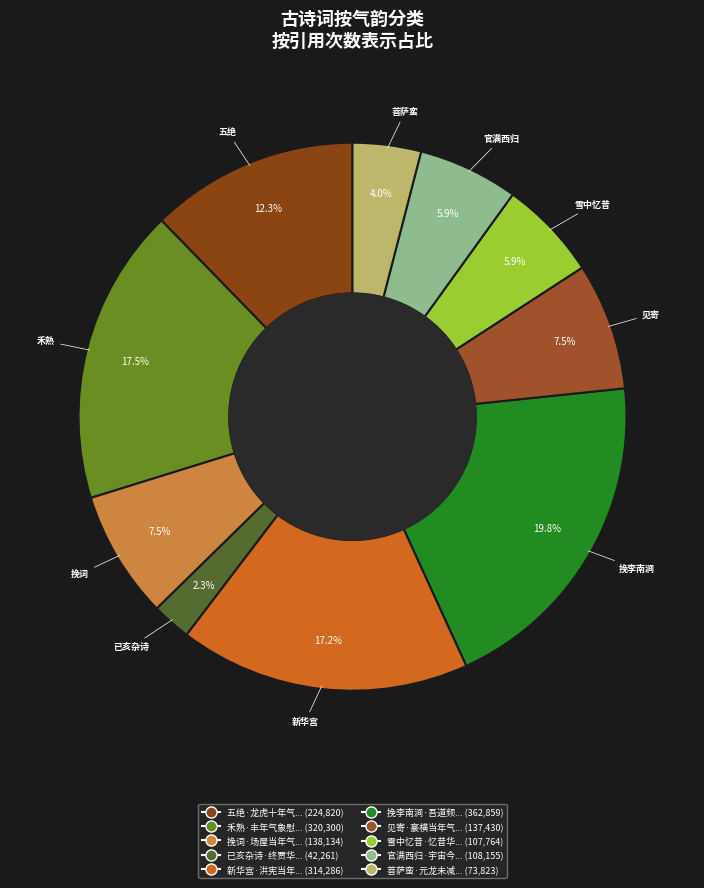

How many slices are in this pie chart?

10